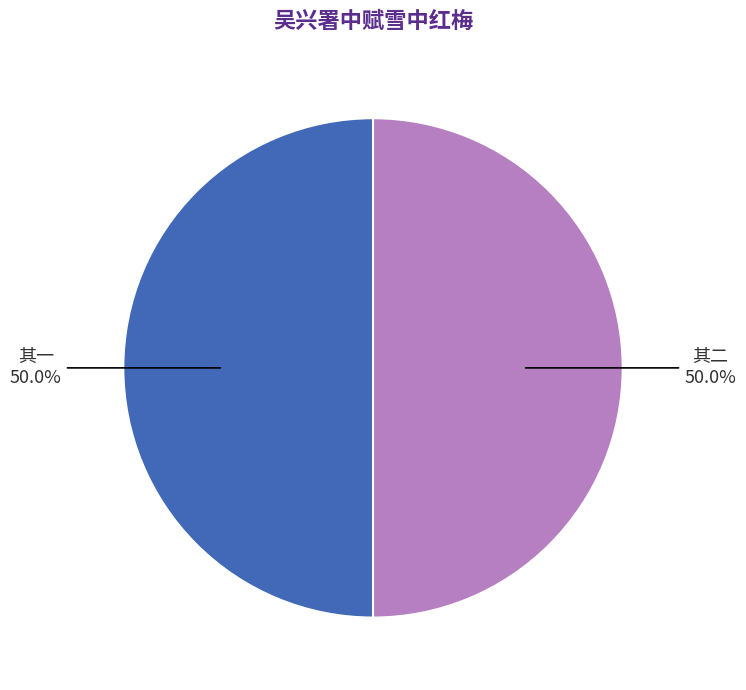

What is the ratio of the value at 其二 to the value at 其一?

1.0